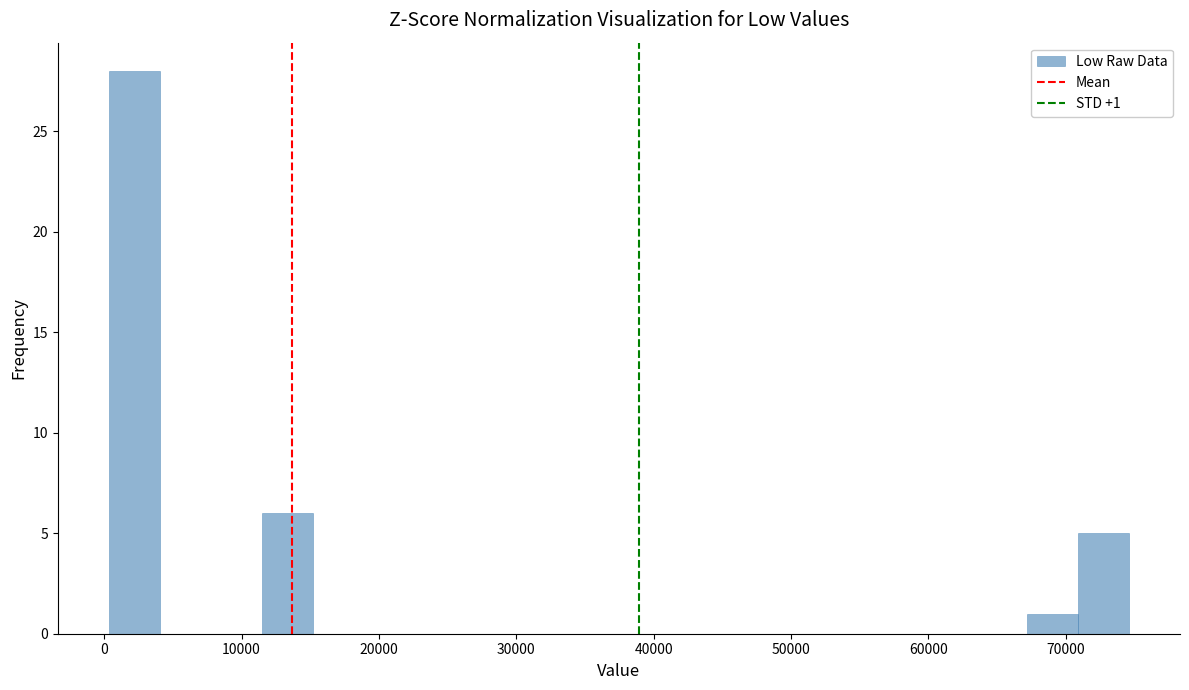

Read against the x-axis, roughly where is the centre of the tallest bar?

2000